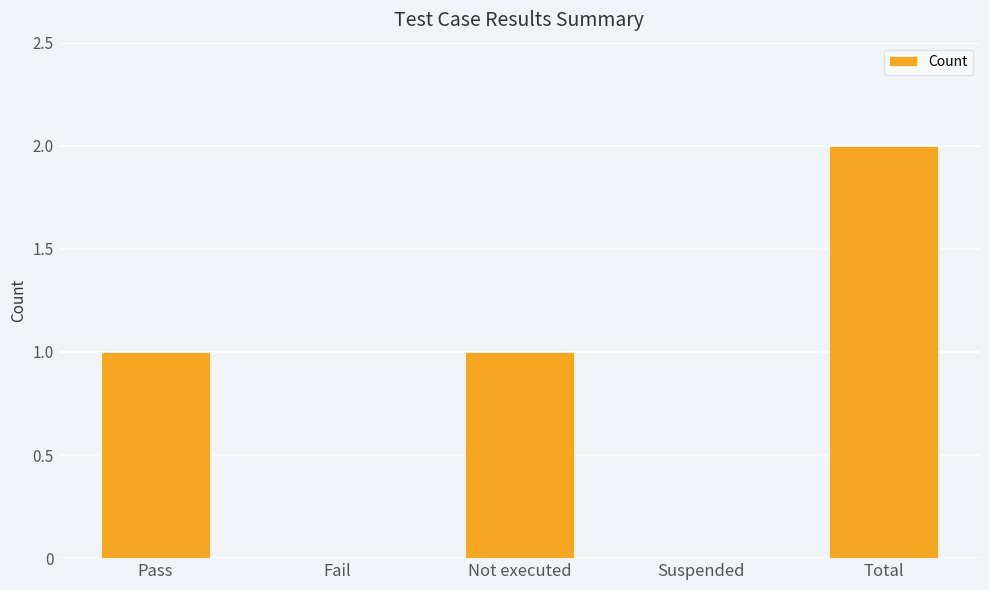

Are the bars horizontal?

No